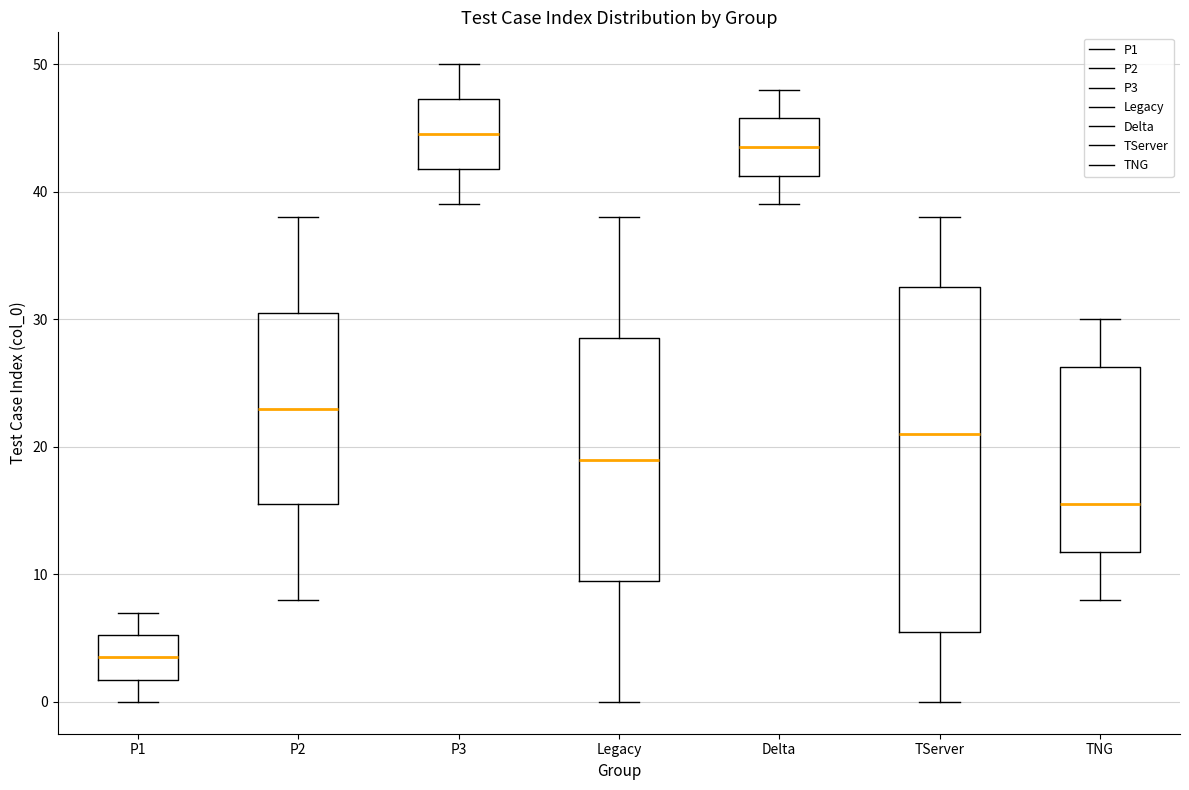

Which box has the lowest median line?

P1